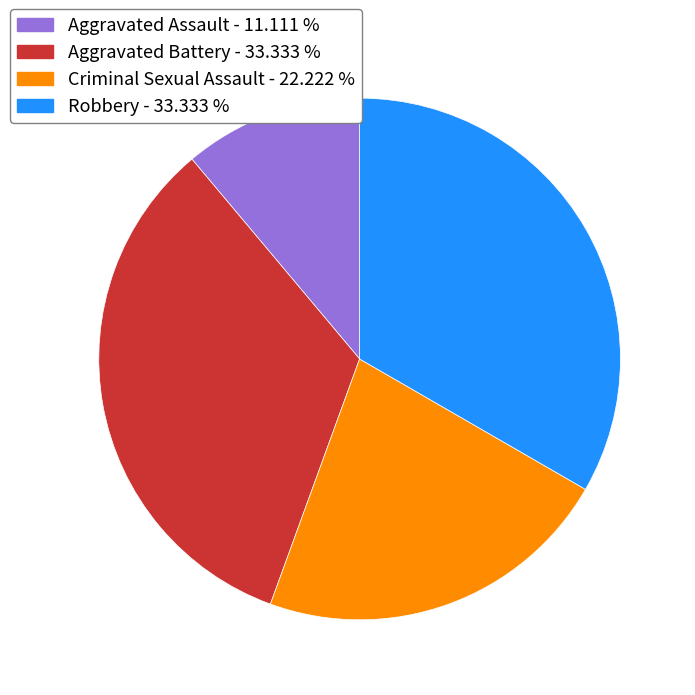

Is the sum of Robbery and Aggravated Battery greater than half?

Yes